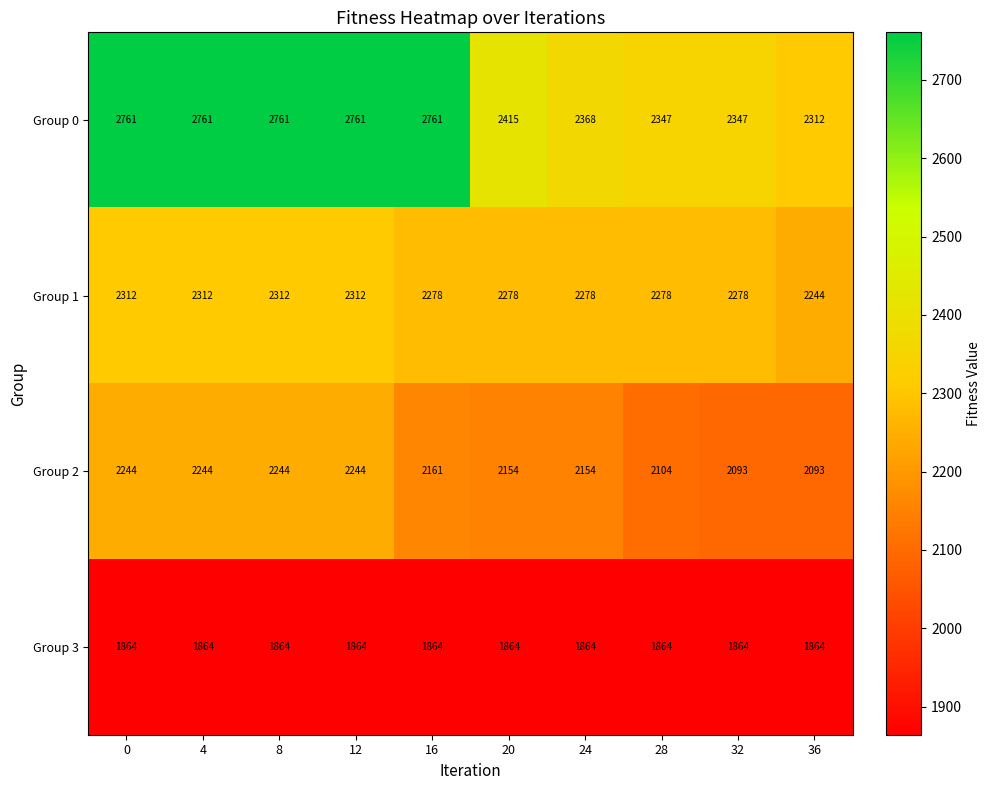

List the series in order of their peak value, lowest first.

Group 3, Group 2, Group 1, Group 0